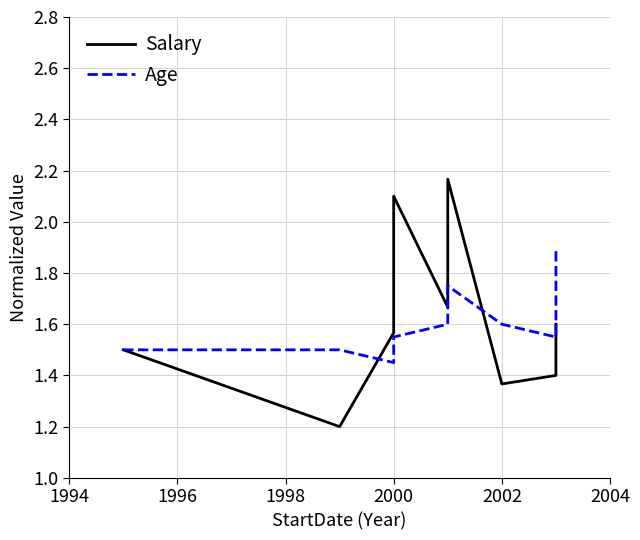

True or false: Salary has a value of 0.6 at 2000.

False